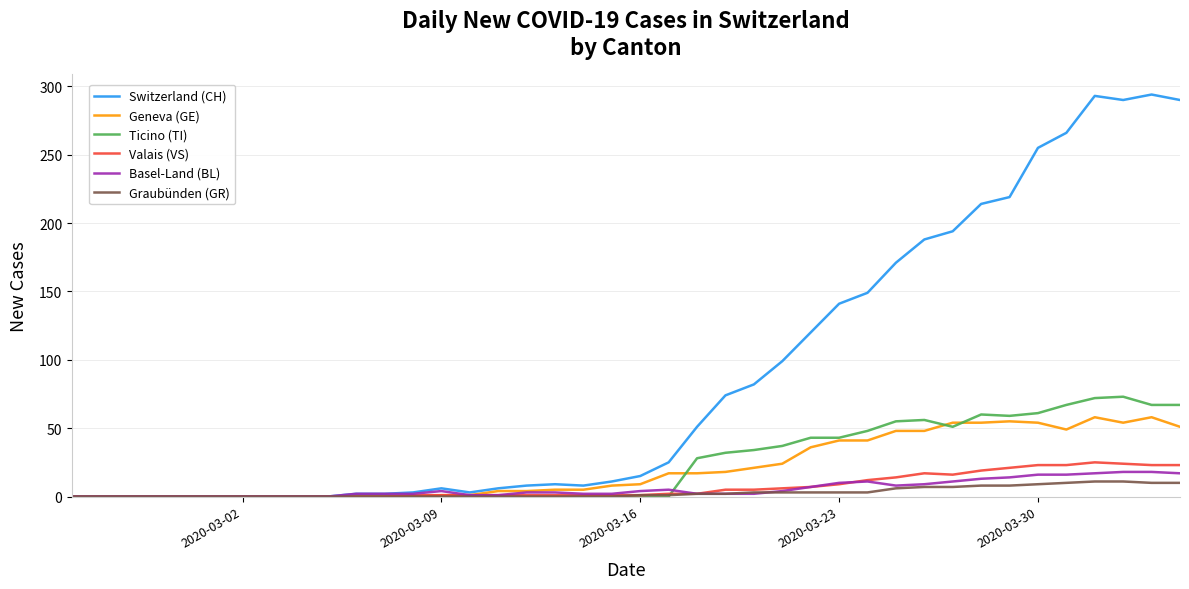

What is the highest value of the Geneva (GE) series?

58